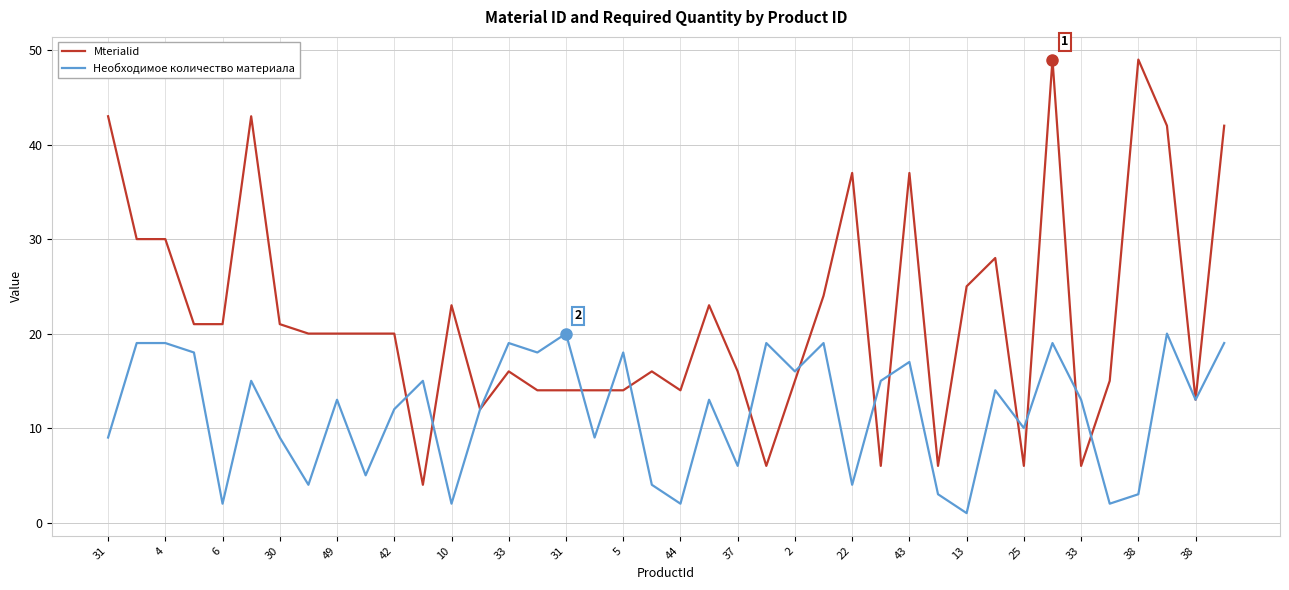

Which series has the widest spread of values?

Mterialid